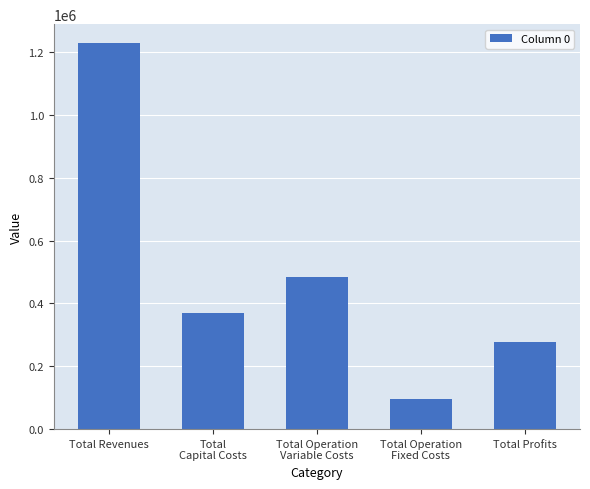

What is the label of the 2nd bar from the left?

Total
Capital Costs